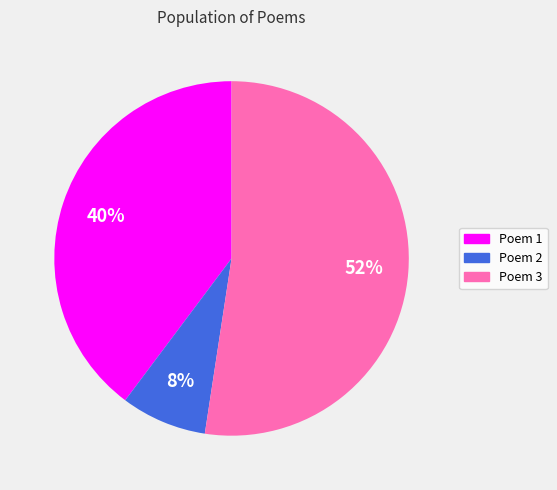

Which slice is the smallest?

Poem 2